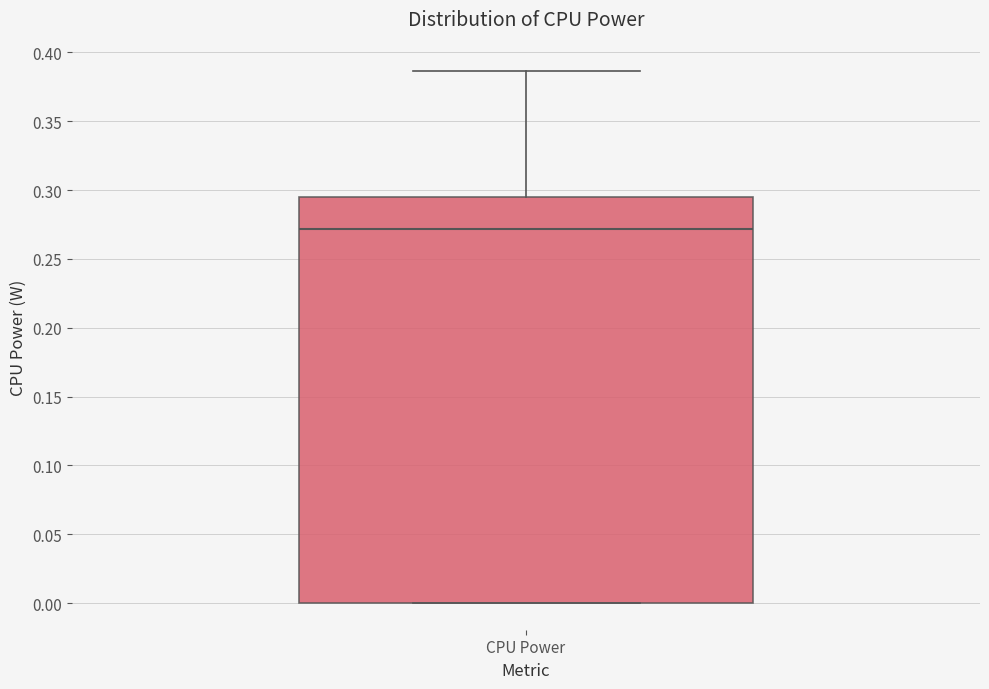

Transcribe this box plot: give where the median line is, the range the box spans, and where the two whiskers end, as read against the y-axis. The values are not printed on the chart, so give them approximately, as read against the axis.

median 0.270, box 0.000 to 0.295, whiskers 0.000 to 0.385